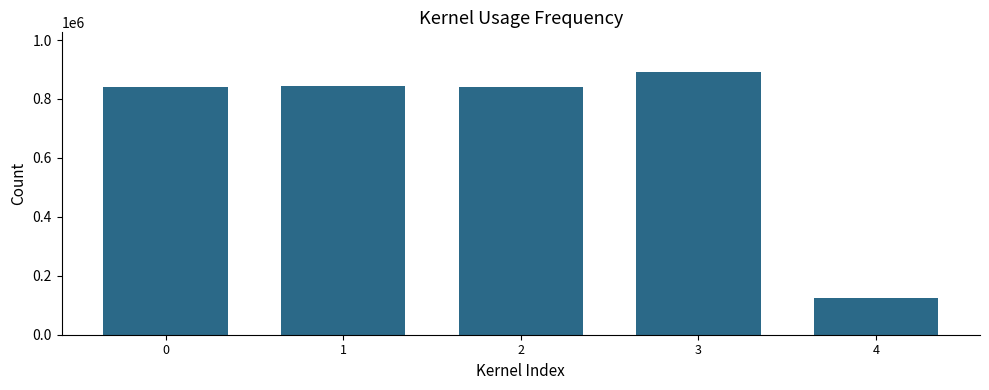

What is the difference between the maximum and second lowest values?

51331